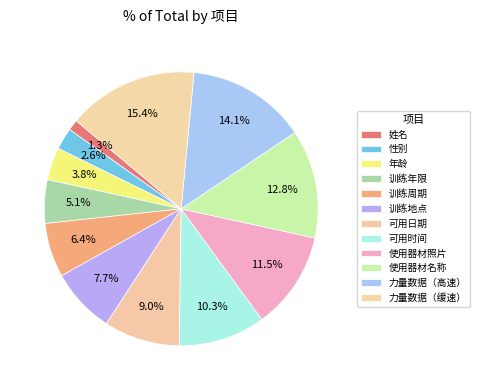

What percentage is the 可用日期 slice, to the nearest percent?

9%